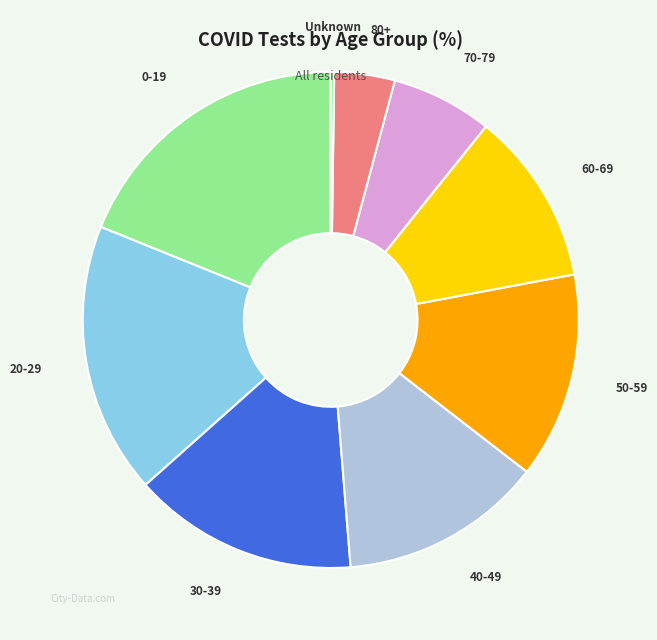

True or false: 60-69 accounts for 11% of the total.

True